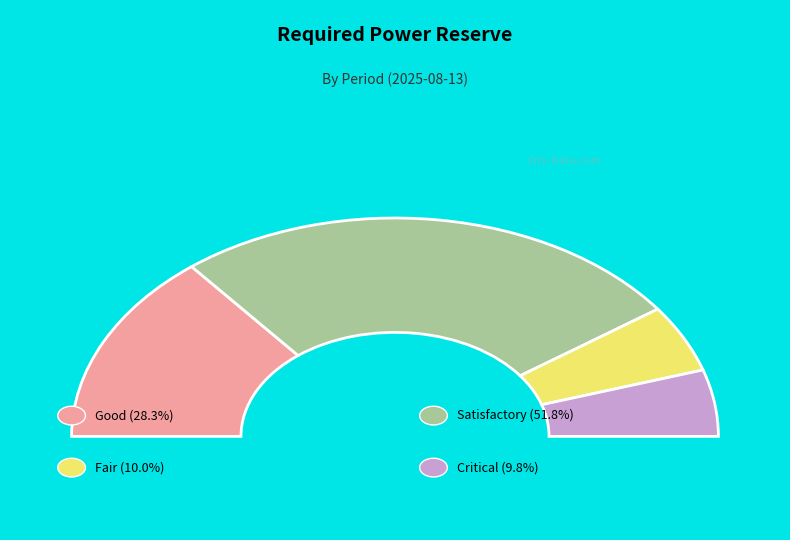

Is it true that 06-07 is 1% of the pie?

False